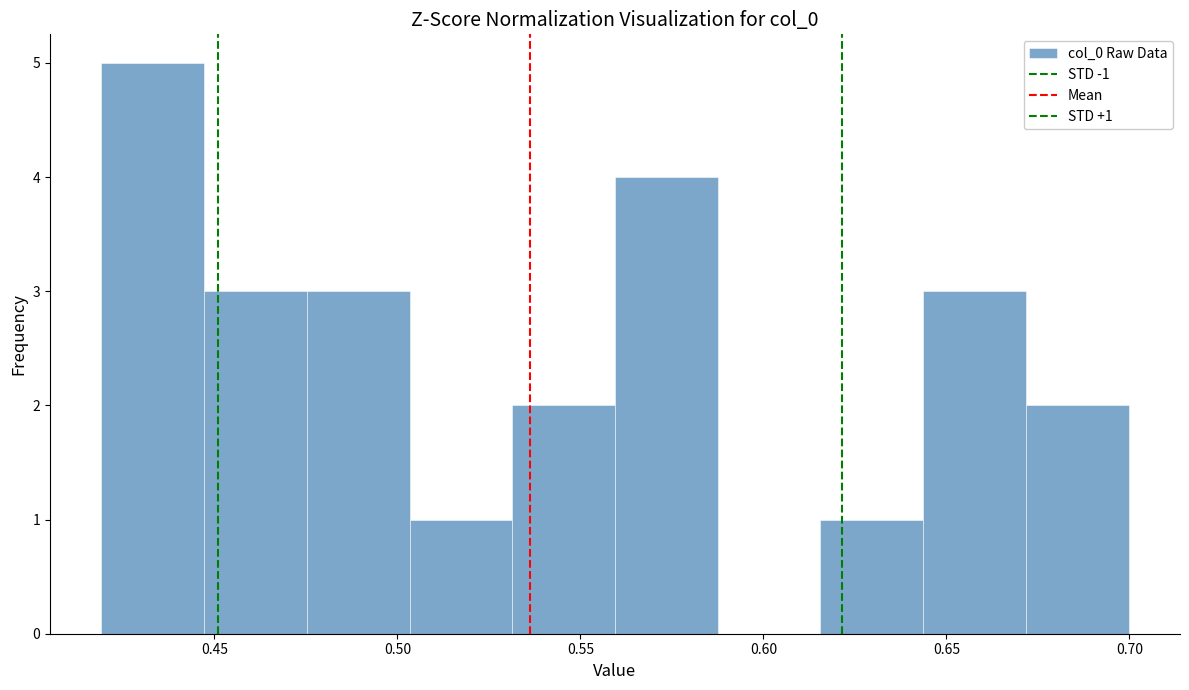

Over which range of the x-axis is the bar tallest?

0.420 to 0.445